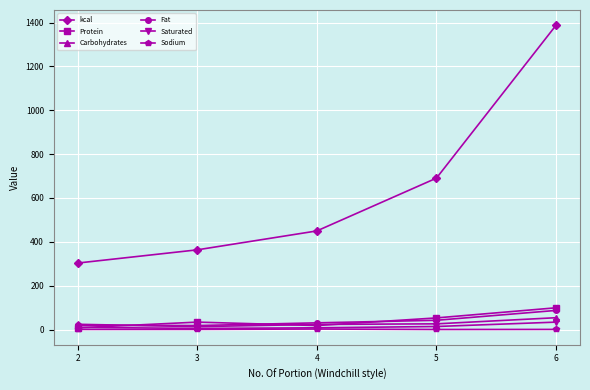

At how many categories does at least one series exceed 1135?

1